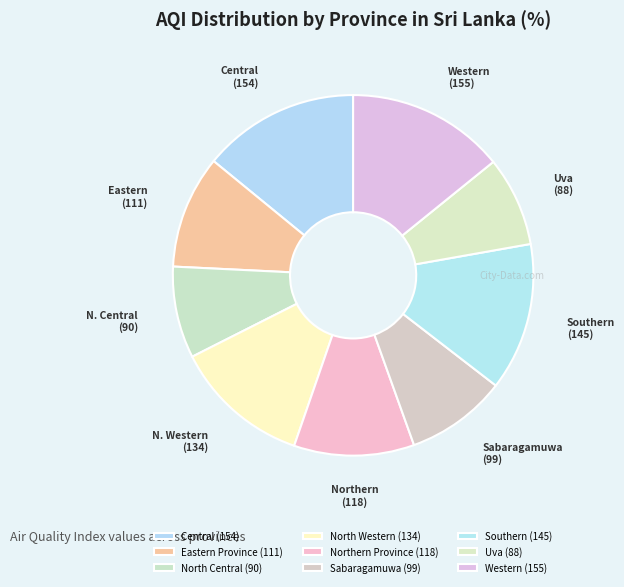

Count the number of slices in the pie.

9